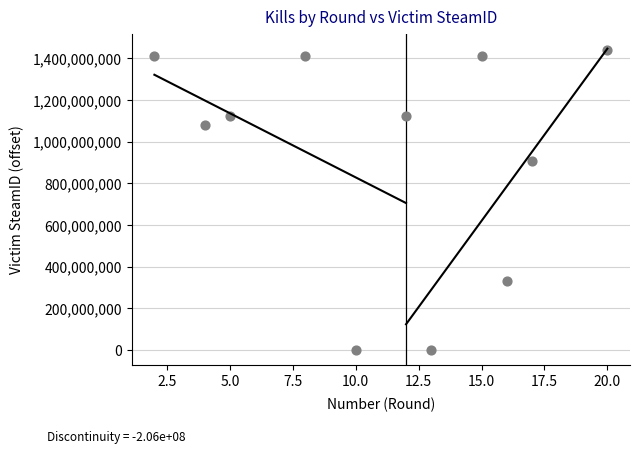

What is the average Y value?

929911751